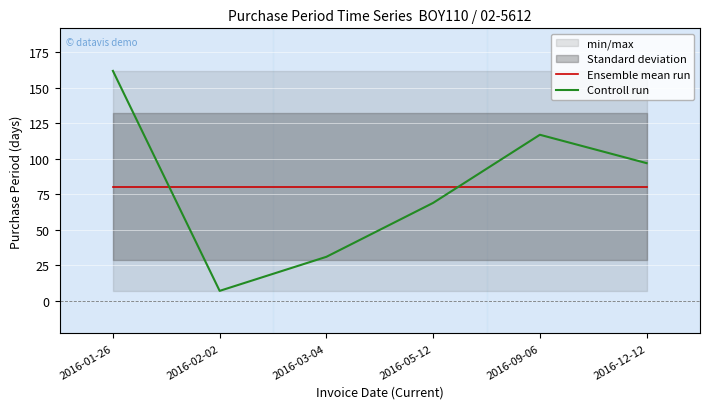

At which category is the sum across all series the highest?

2016-01-26